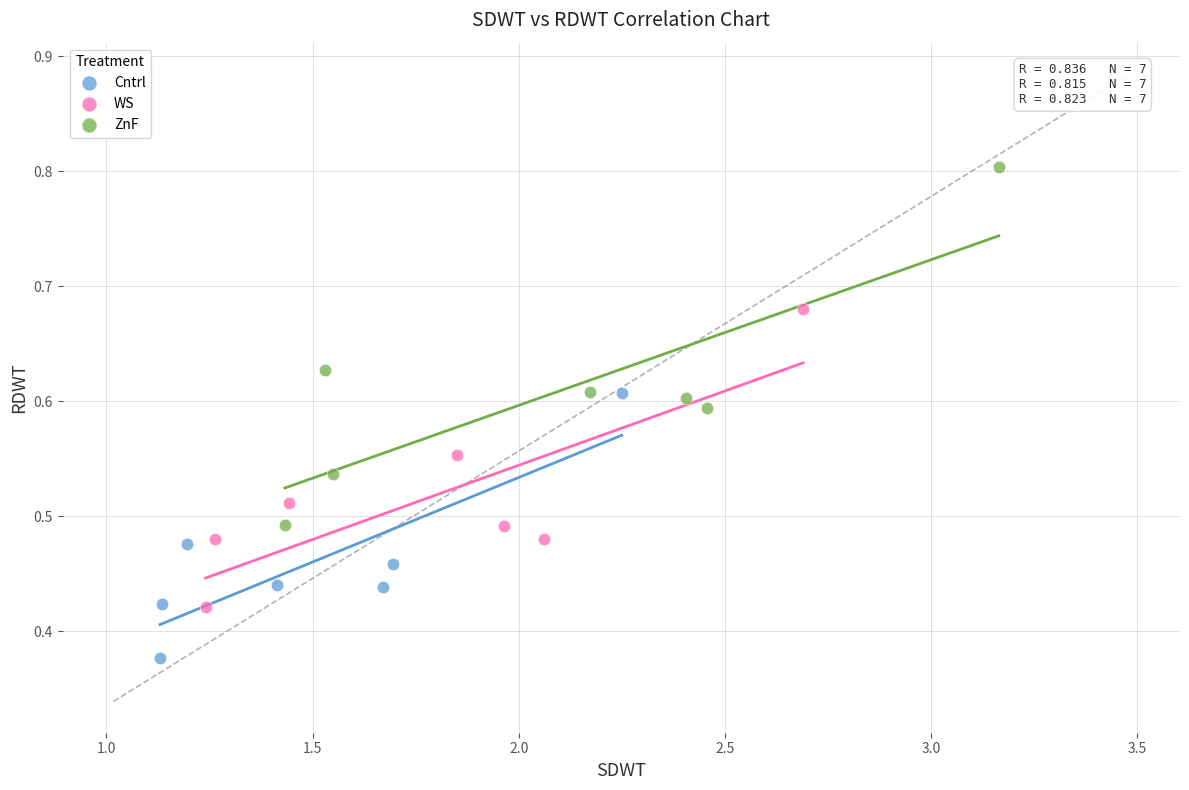

Which series reaches the maximum Y coordinate?

ZnF